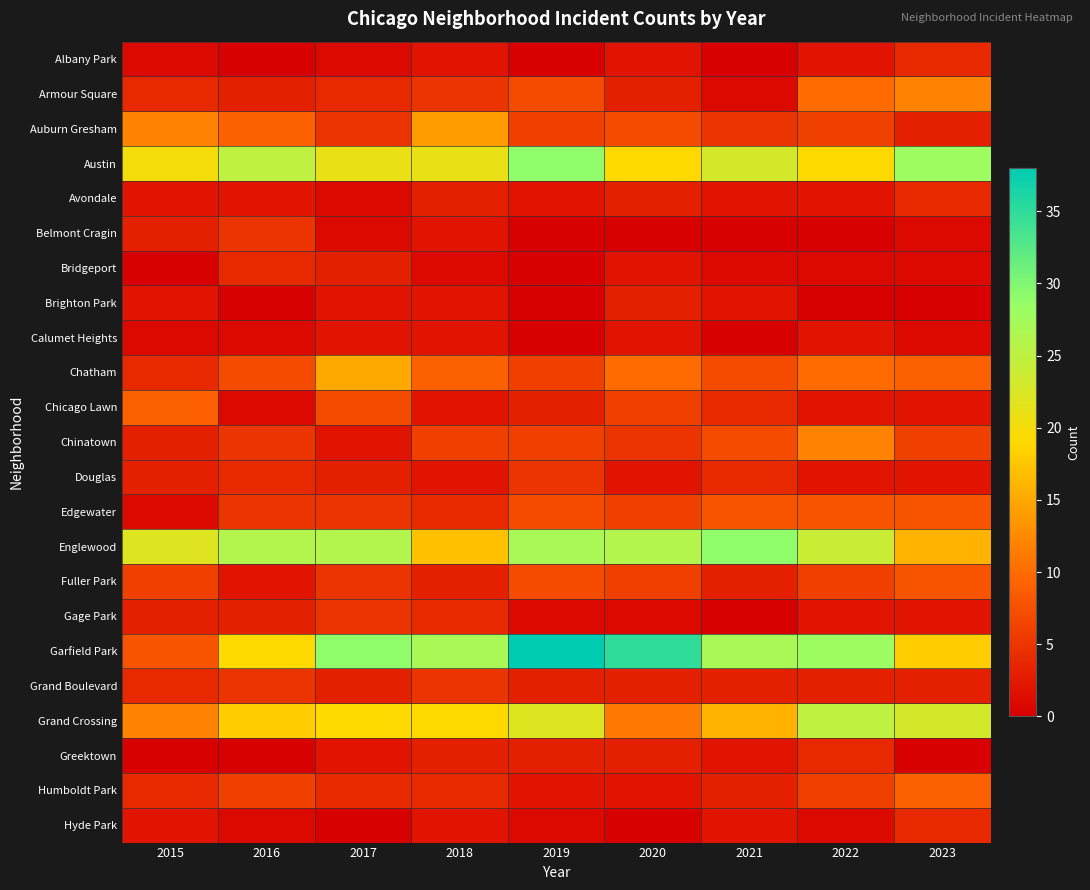

How many distinct data groups are displayed?

23